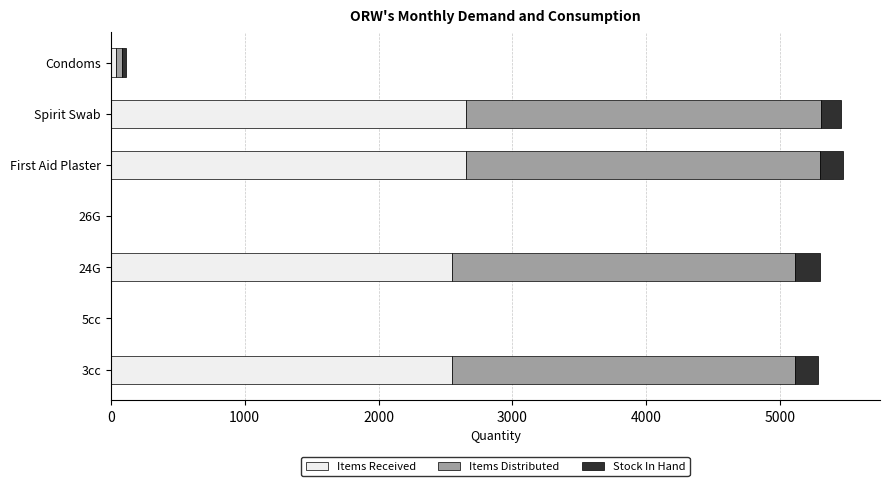

What is the highest value of the Items Received series?

2650